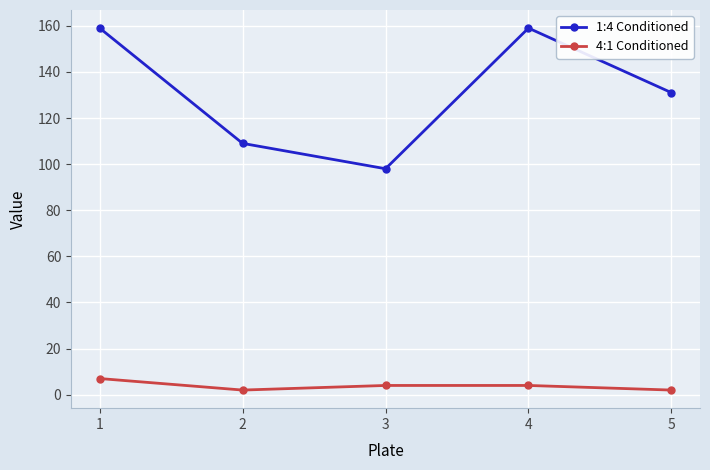

What is the greatest value displayed?

159